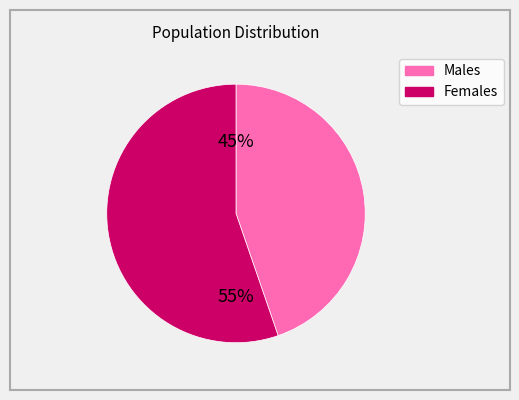

Does any single category account for the majority?

Yes